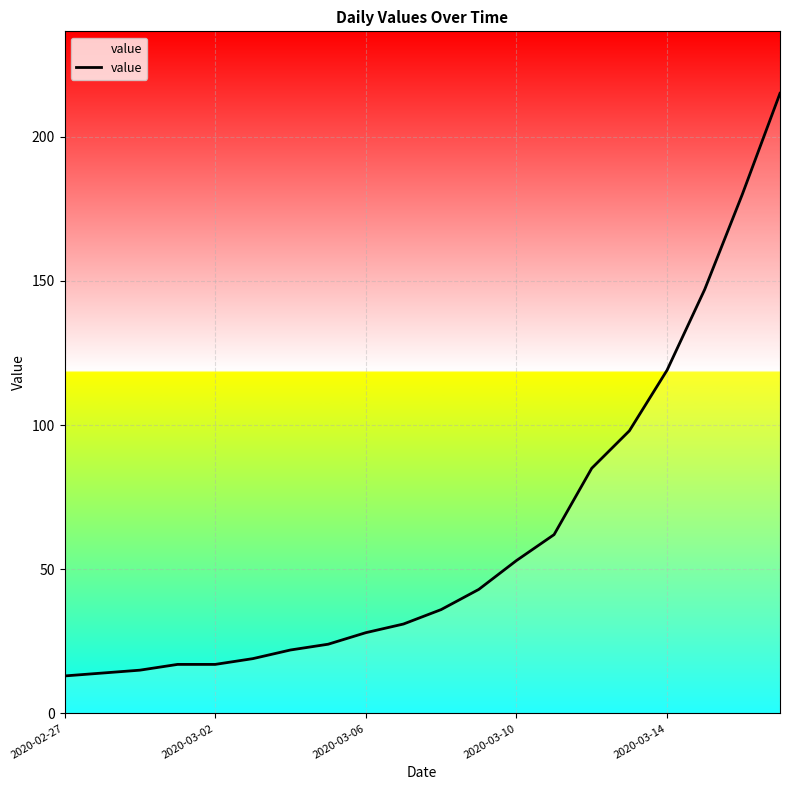

Reading right to left, transcribe all the data shown in this chart.

215	180	147	119	98	85	62	53	43	36	31	28	24	22	19	17	17	15	14	13